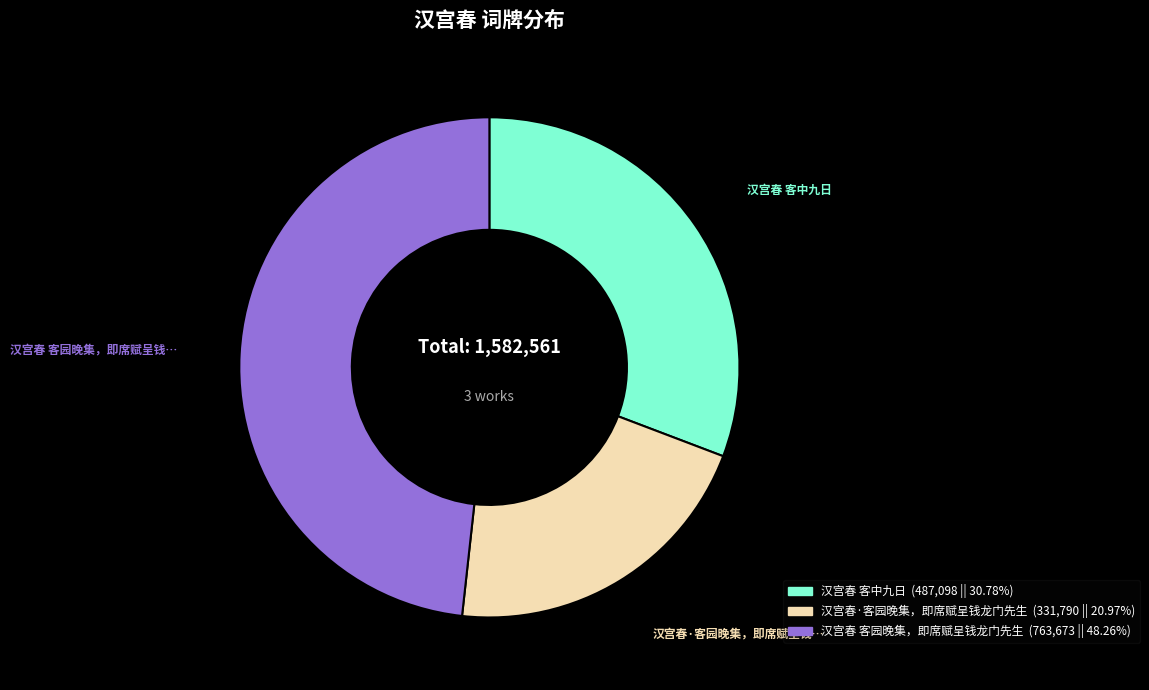

Is there a majority slice in this chart?

No